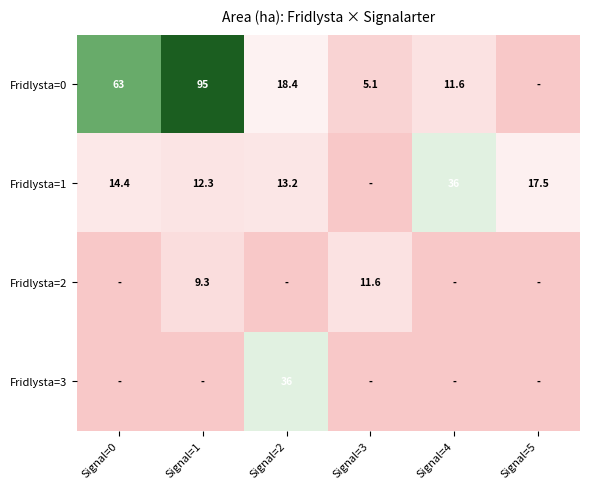

True or false: Fridlysta=0 has a value of 5.1 at Signal=3.

True